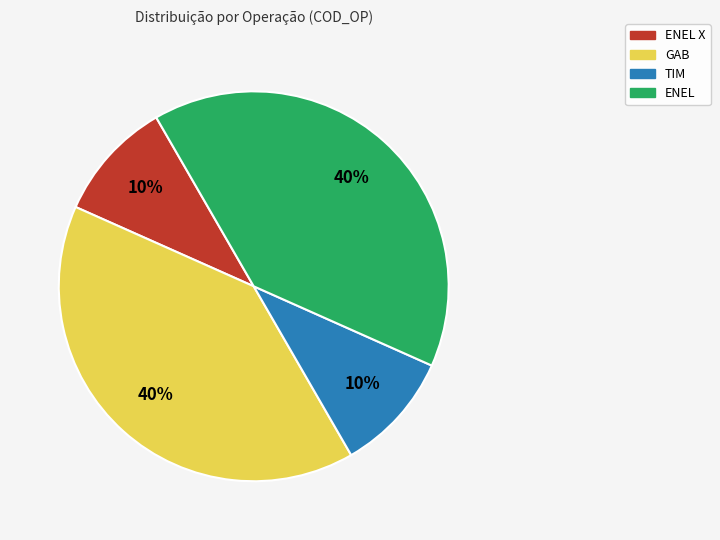

Count the number of slices in the pie.

4